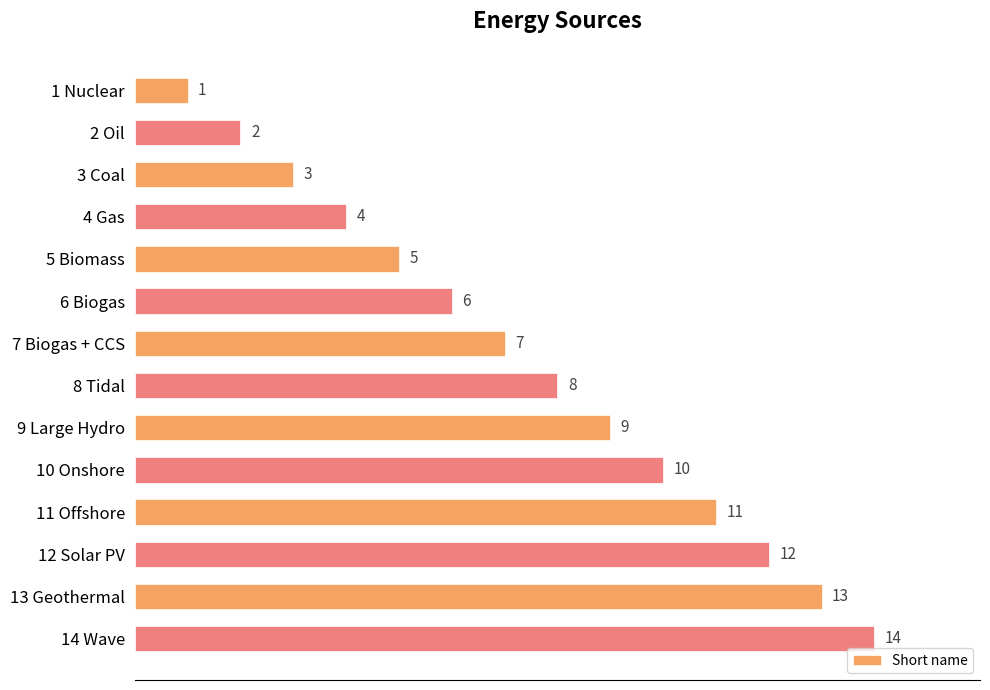

List the labels in order of value, largest first.

14 Wave, 13 Geothermal, 12 Solar PV, 11 Offshore, 10 Onshore, 9 Large Hydro, 8 Tidal, 7 Biogas + CCS, 6 Biogas, 5 Biomass, 4 Gas, 3 Coal, 2 Oil, 1 Nuclear